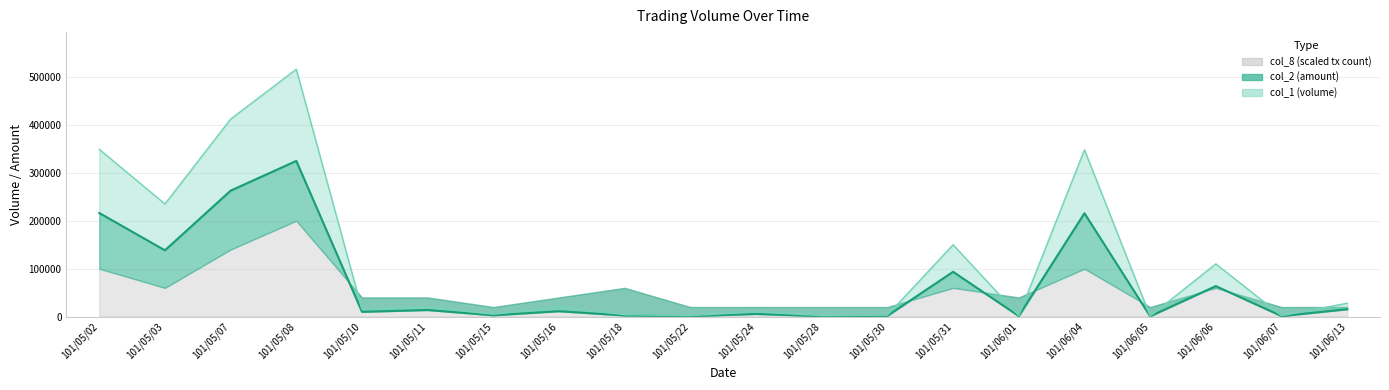

Which series has the largest range (max minus min)?

col_1 line